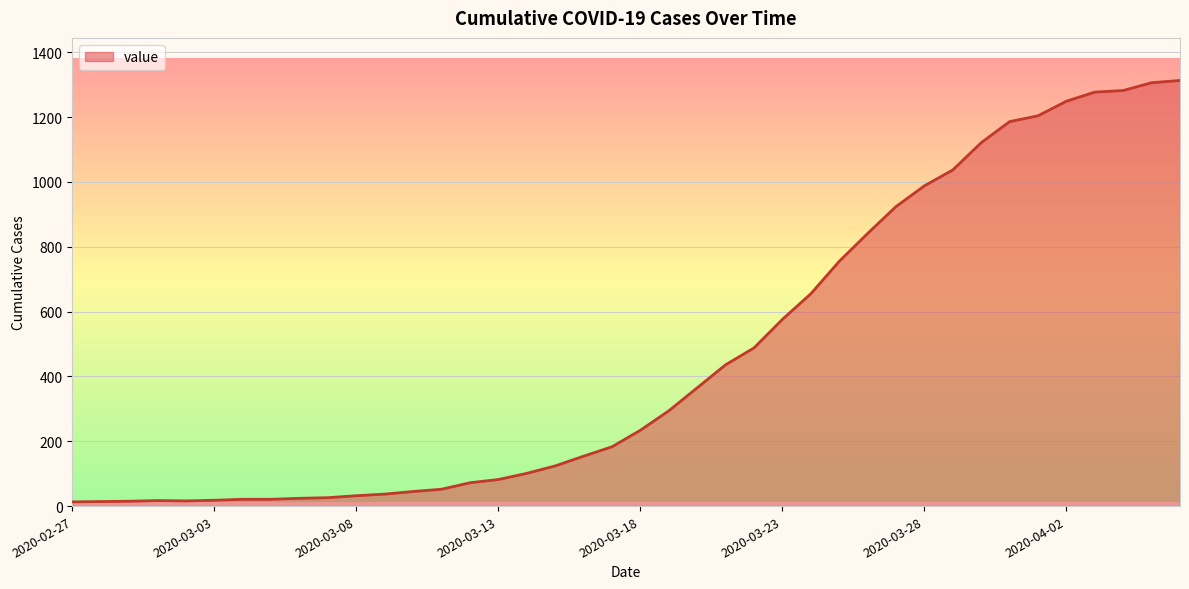

What is the maximum value shown in the chart?

1313